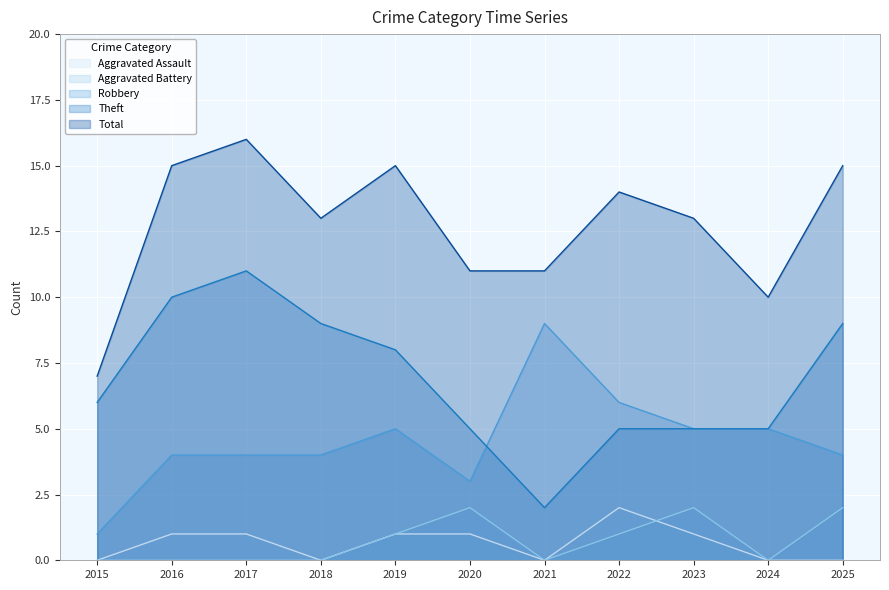

What is the difference between the maximum and minimum values in the Theft series?

9